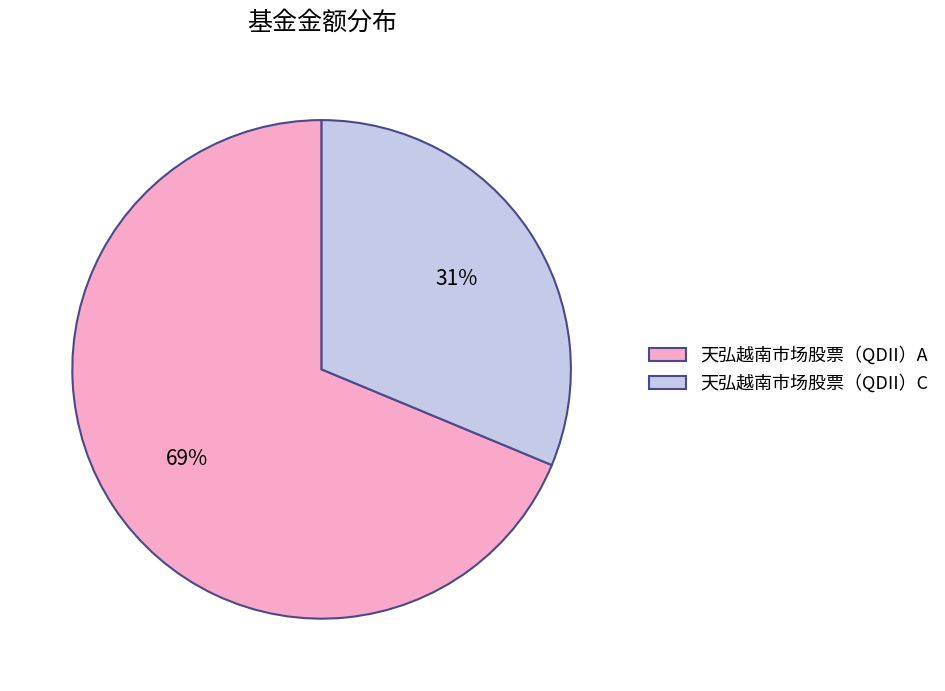

What percentage is the 天弘越南市场股票（QDII）C slice, to the nearest percent?

31%